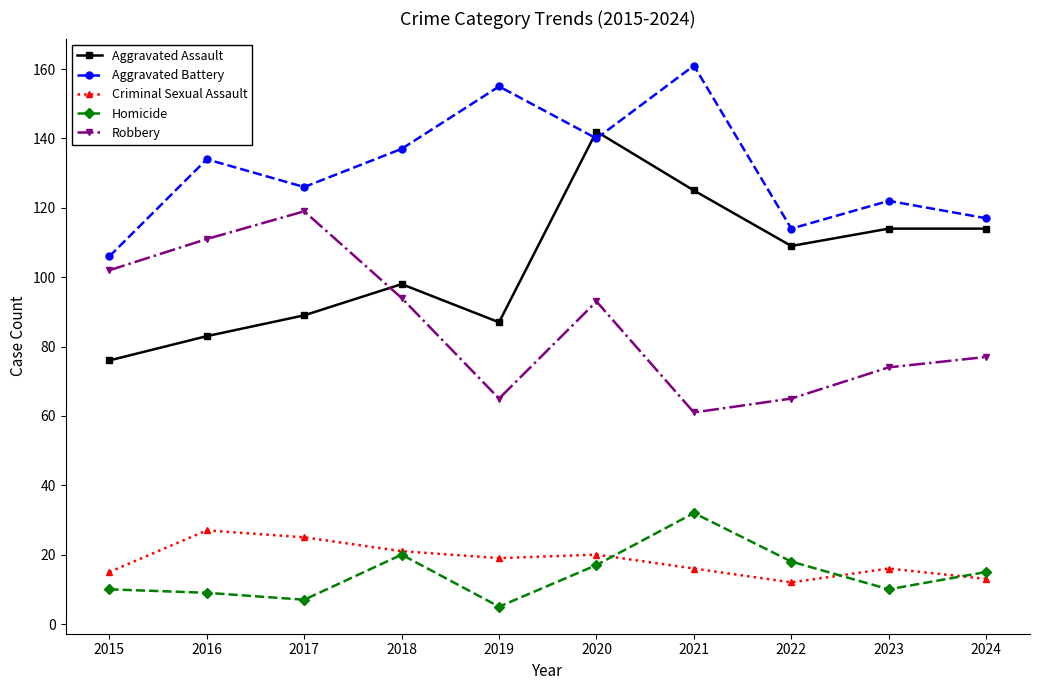

True or false: Criminal Sexual Assault and Robbery cross at least once.

False